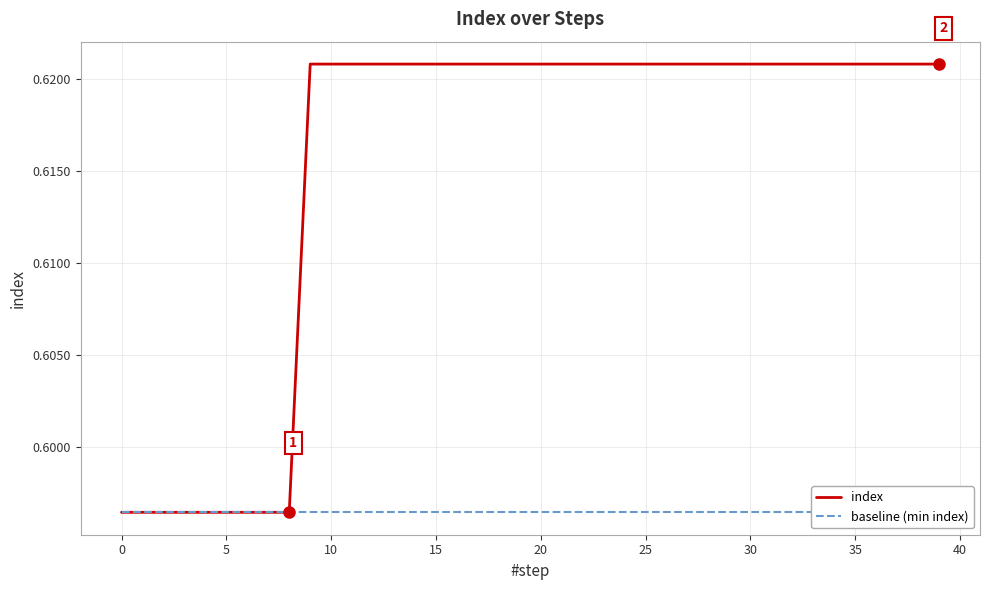

List the series in order of their overall mean, highest first.

index, baseline (min index)